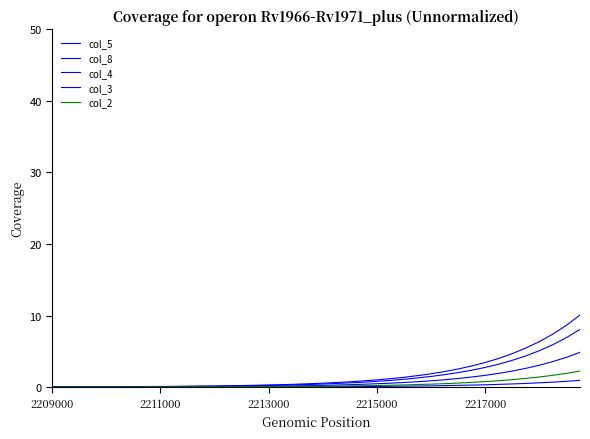

Reading left to right, extract all data points from this chart.

col_5: 0.0	0.0	0.0	0.0	0.0	0.0	0.0	0.1	0.1	0.1	0.1	0.1	0.1	0.1	0.2	0.2	0.2	0.3	0.3	0.4	0.4	0.5	0.6	0.7	0.8	0.9	1.1	1.3	1.5	1.7	2.0	2.4	2.8	3.2	3.7	4.4	5.1	5.9	6.9	8.1
col_8: 0.0	0.0	0.0	0.0	0.0	0.0	0.0	0.0	0.0	0.0	0.0	0.1	0.1	0.1	0.1	0.1	0.1	0.1	0.2	0.2	0.2	0.3	0.3	0.4	0.5	0.6	0.6	0.8	0.9	1.0	1.2	1.4	1.6	1.9	2.2	2.6	3.1	3.6	4.2	4.9
col_4: 0.0	0.0	0.0	0.0	0.0	0.0	0.0	0.0	0.0	0.0	0.0	0.0	0.0	0.0	0.0	0.0	0.0	0.0	0.0	0.0	0.1	0.1	0.1	0.1	0.1	0.1	0.1	0.1	0.2	0.2	0.2	0.3	0.3	0.4	0.4	0.5	0.6	0.7	0.8	0.9
col_3: 0.0	0.1	0.1	0.1	0.1	0.1	0.1	0.1	0.1	0.1	0.1	0.1	0.2	0.2	0.2	0.2	0.3	0.3	0.4	0.5	0.6	0.6	0.7	0.9	1.0	1.2	1.4	1.6	1.9	2.2	2.5	3.0	3.4	4.0	4.7	5.5	6.4	7.4	8.6	10.1
col_2: 0.0	0.0	0.0	0.0	0.0	0.0	0.0	0.0	0.0	0.0	0.0	0.0	0.0	0.0	0.1	0.1	0.1	0.1	0.1	0.1	0.1	0.1	0.2	0.2	0.2	0.3	0.3	0.4	0.4	0.5	0.6	0.7	0.8	0.9	1.0	1.2	1.4	1.6	1.9	2.2